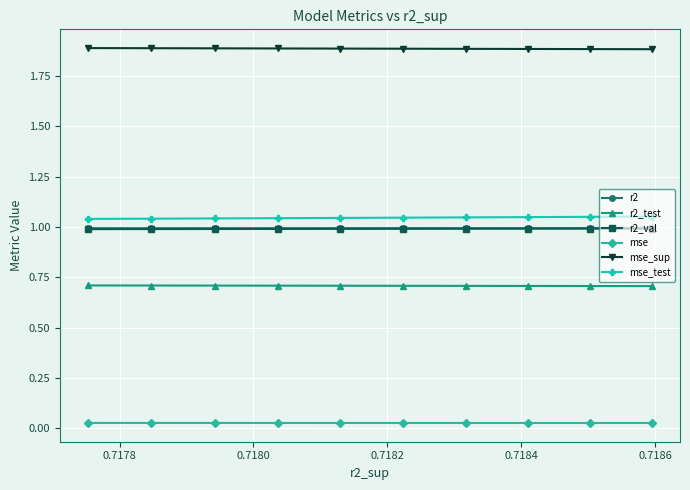

Which series has the largest total across all categories?

mse_sup